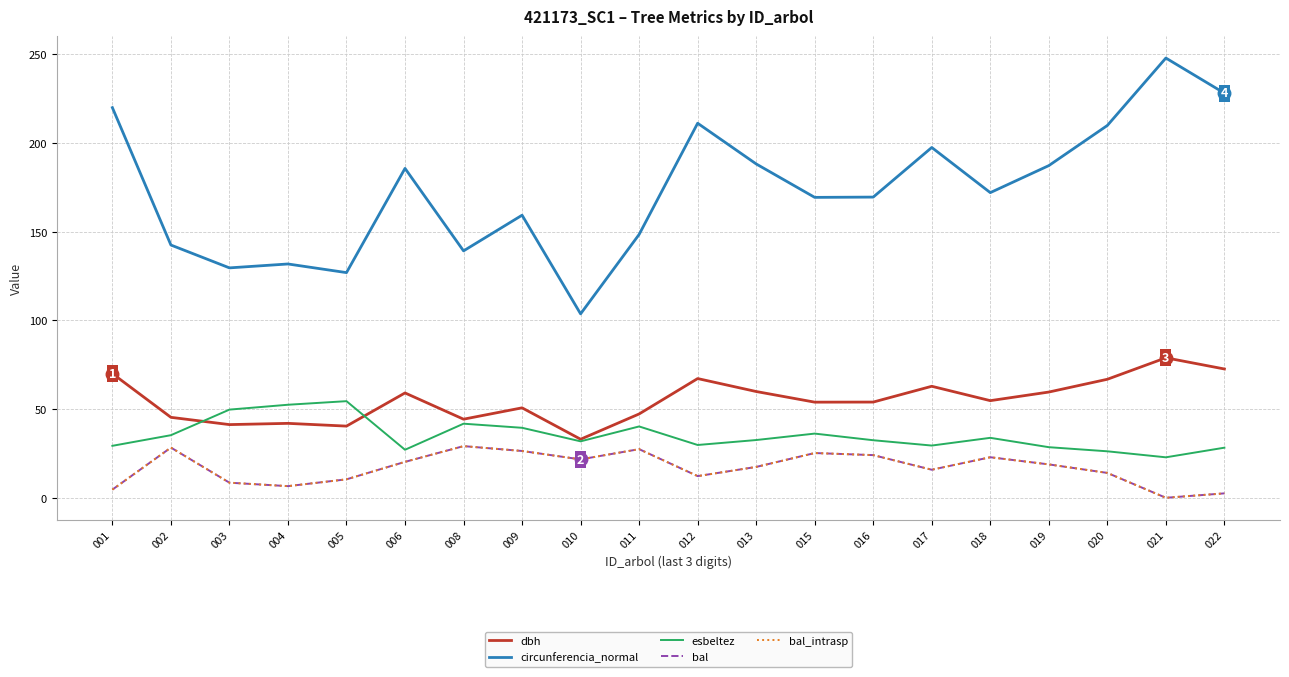

Does the chart display data point markers on the line(s)?

No